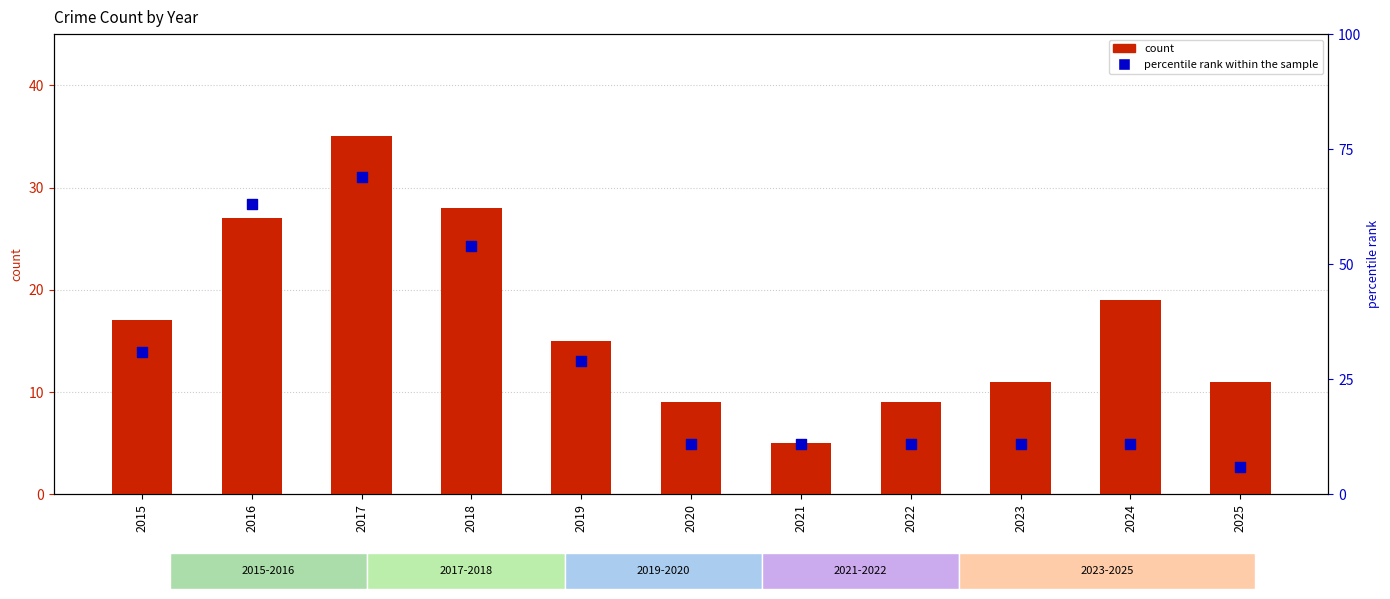

What are all the series names shown in the legend?

count, percentile rank within the sample